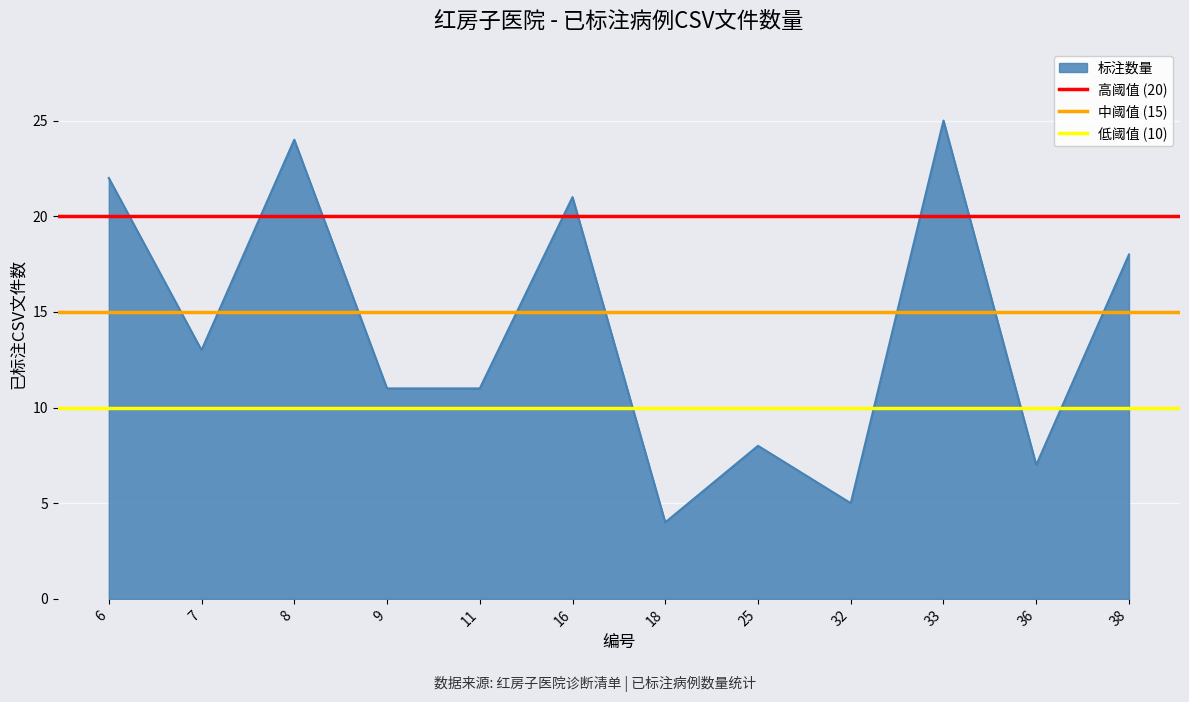

What is the average value of the 中阈值 (15) series?

15